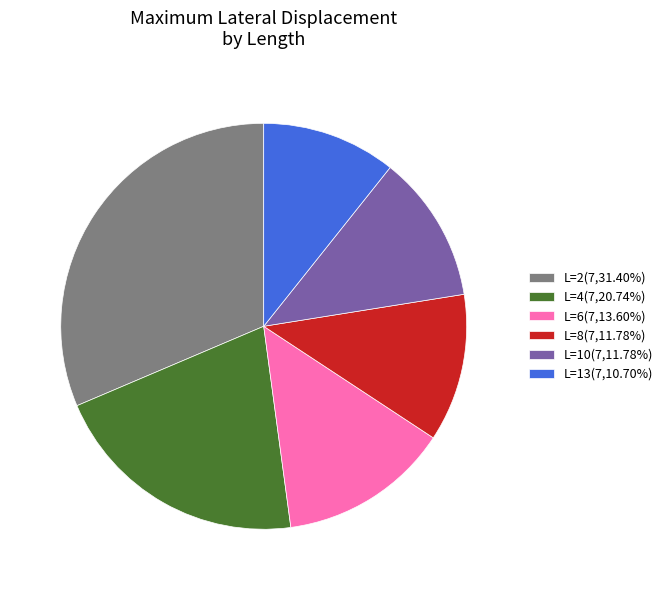

Does L=2(7,31.40%) represent more than half of the total?

No